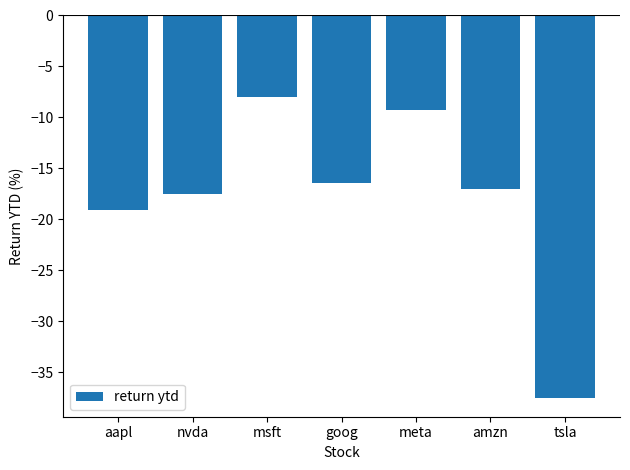

Read the value at amzn.

-17.0